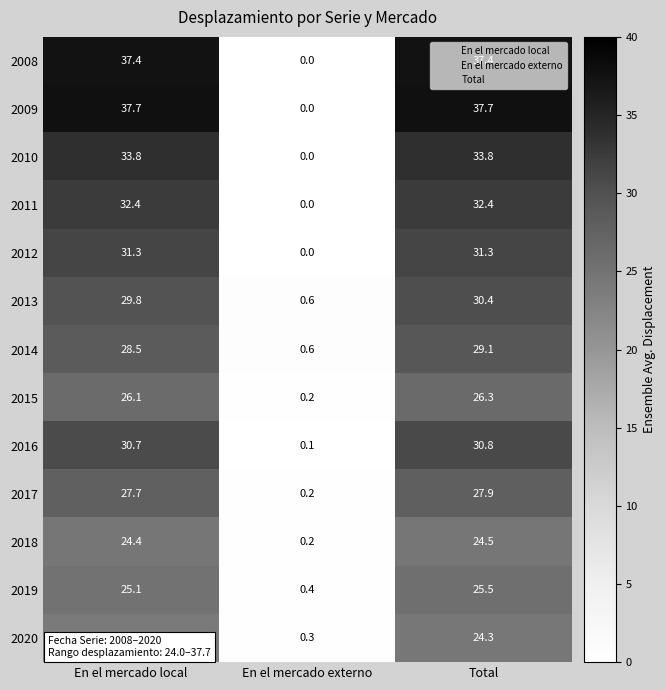

True or false: 2010 has a value of -23.5 at En el mercado externo.

False